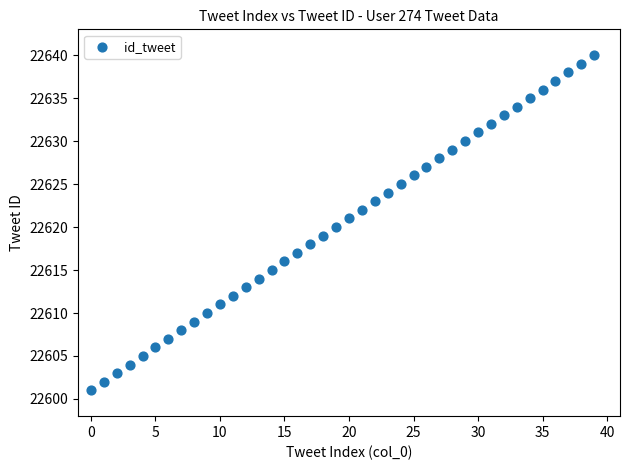

What is the range of Y values (max minus min)?

39